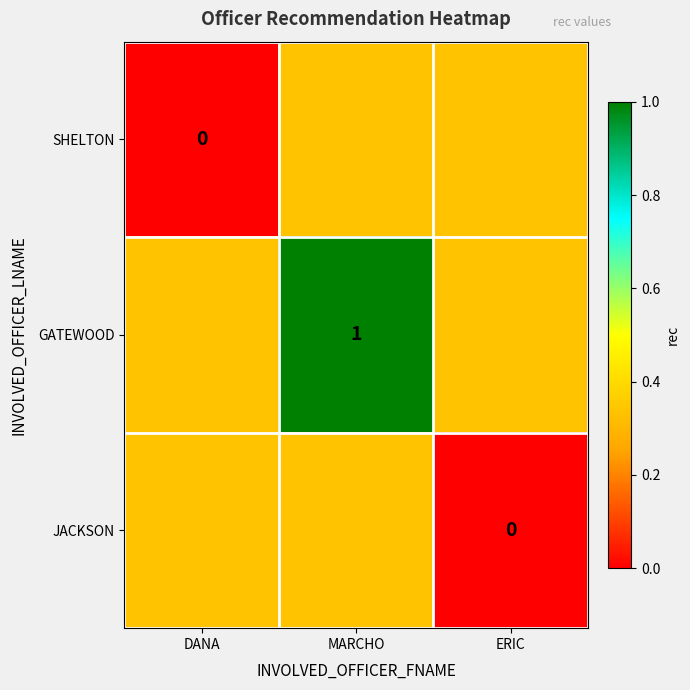

What is the average value of the JACKSON series?

0.2